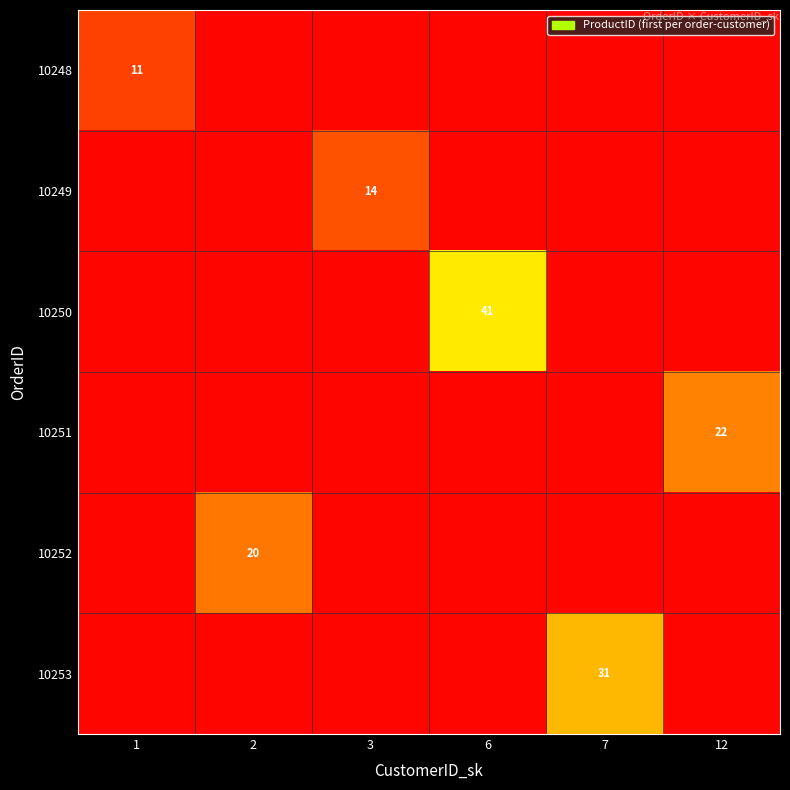

True or false: 10248 has a value of 18 at 1.

False